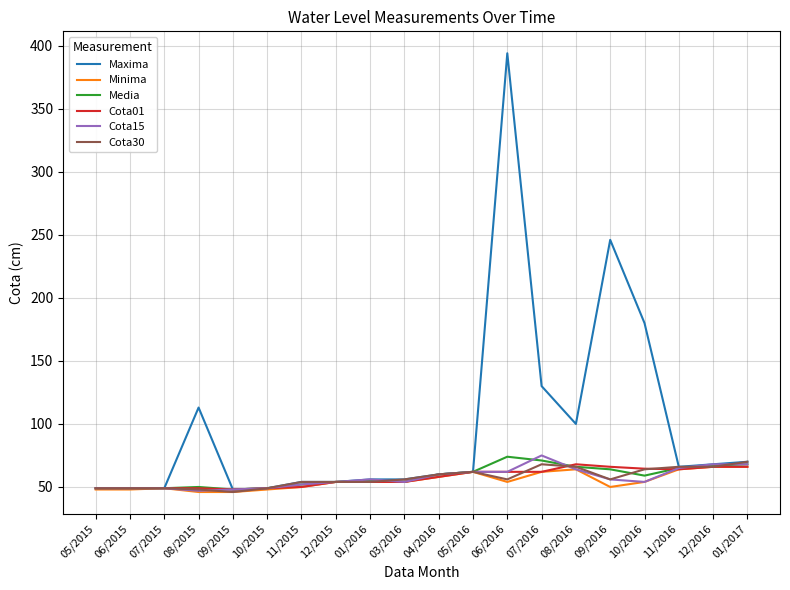

What is the spread (max minus min) of values at 03/2016?

2.0